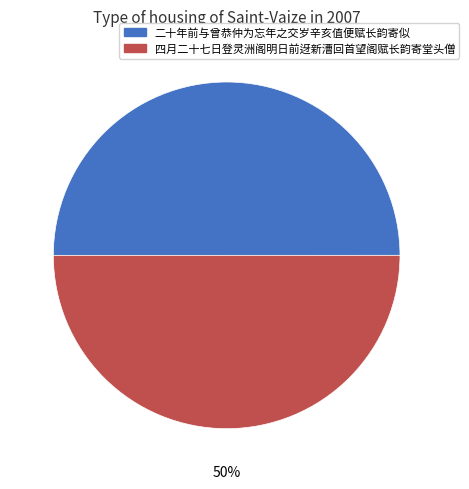

What is the ratio of the value at 二十年前与曾恭仲为忘年之交岁辛亥值便赋长韵寄似 to the value at 四月二十七日登灵洲阁明日前迓新漕回首望阁赋长韵寄堂头僧?

1.0